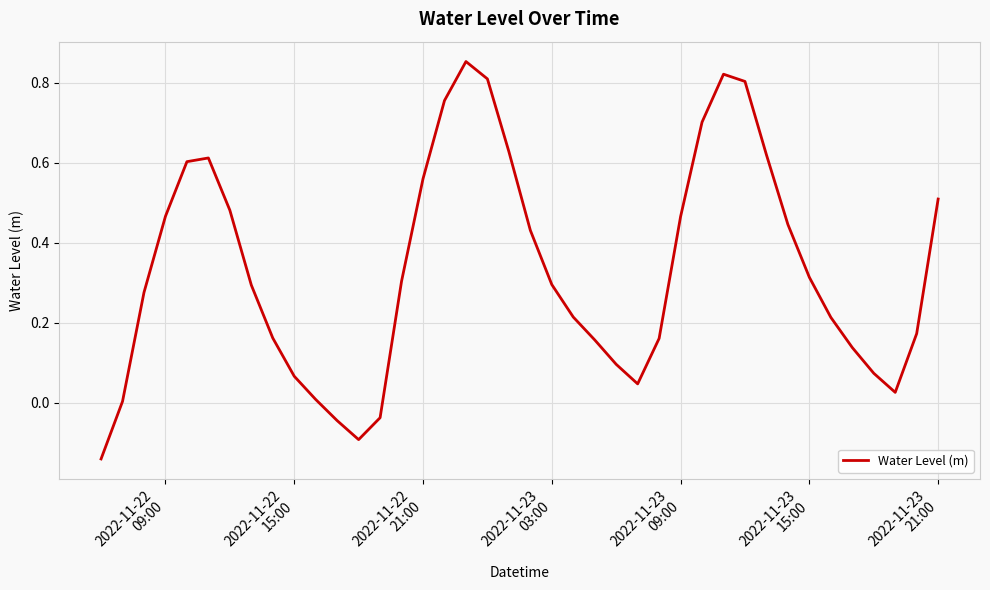

Does the chart have visible grid lines?

Yes